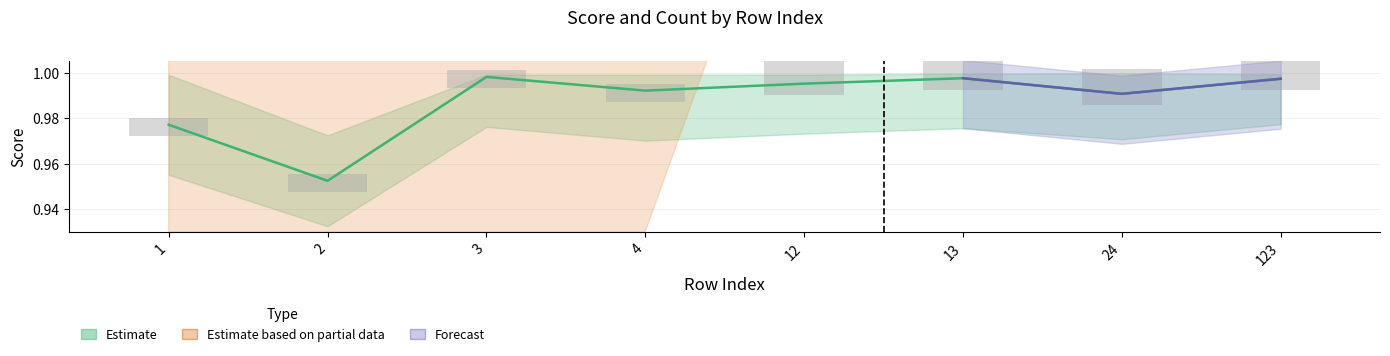

The count series shows 1.8 at 4. True or false?

False